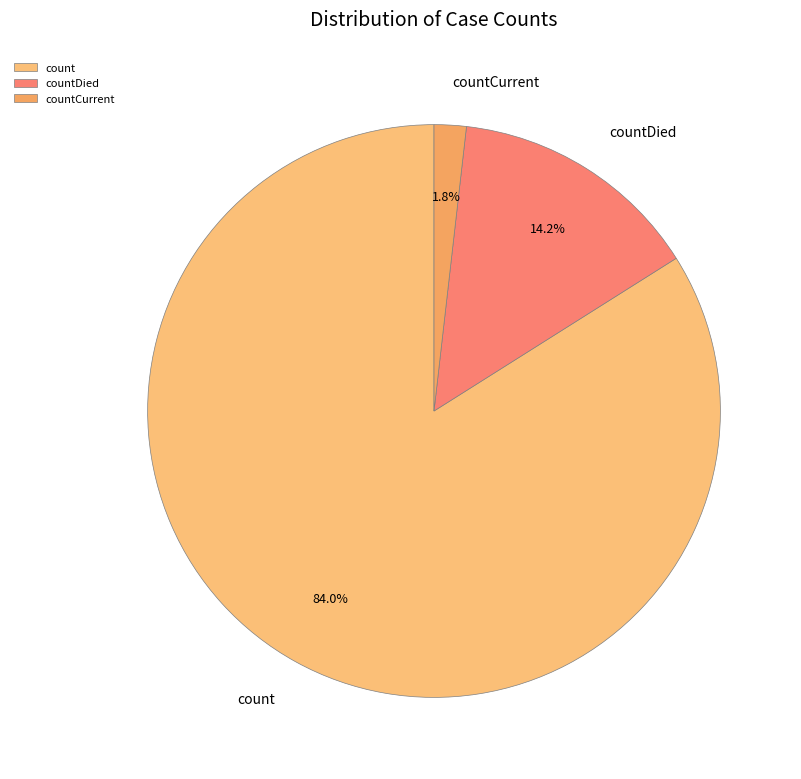

Which slice is the smallest?

countCurrent